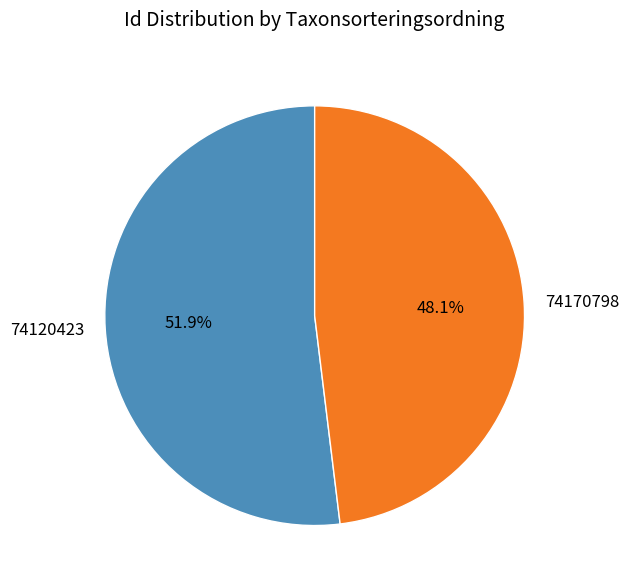

What percentage do 74170798 and 74120423 together represent?

100.0%